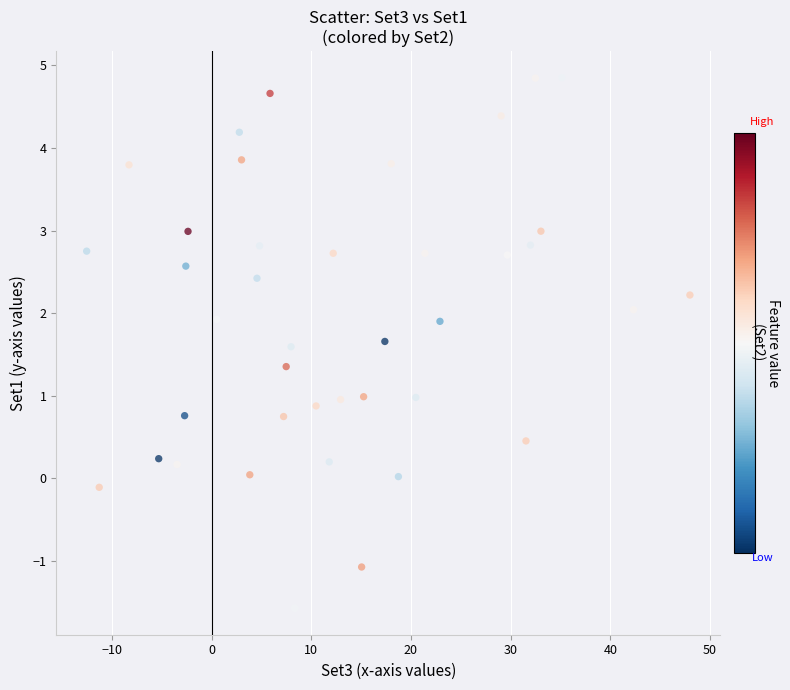

What is the range of X values (max minus min)?

60.5